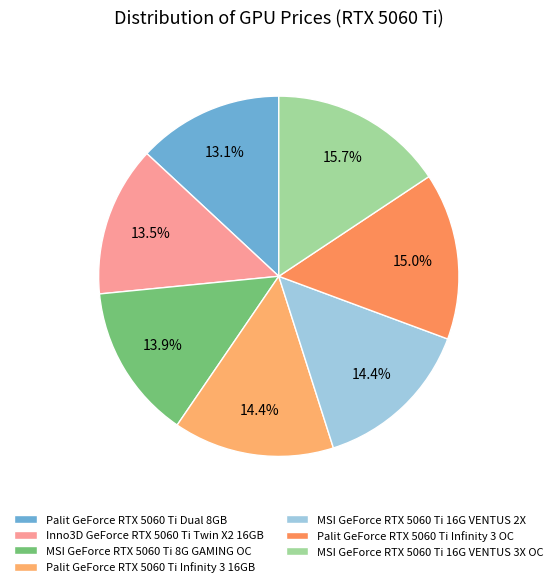

To the nearest percent, what is the difference between the MSI GeForce RTX 5060 Ti 16G VENTUS 3X OC and Palit GeForce RTX 5060 Ti Dual 8GB slice percentages?

3%